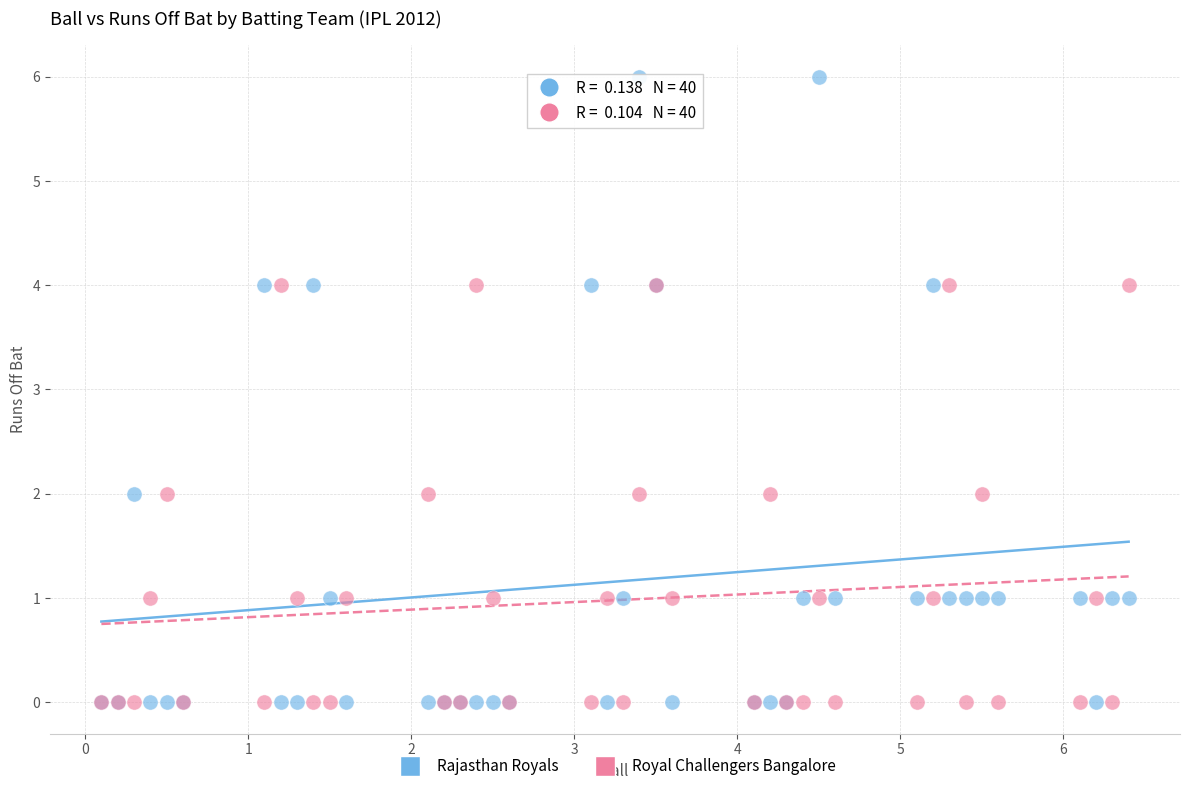

What are all the series names shown in the legend?

Rajasthan Royals, Royal Challengers Bangalore